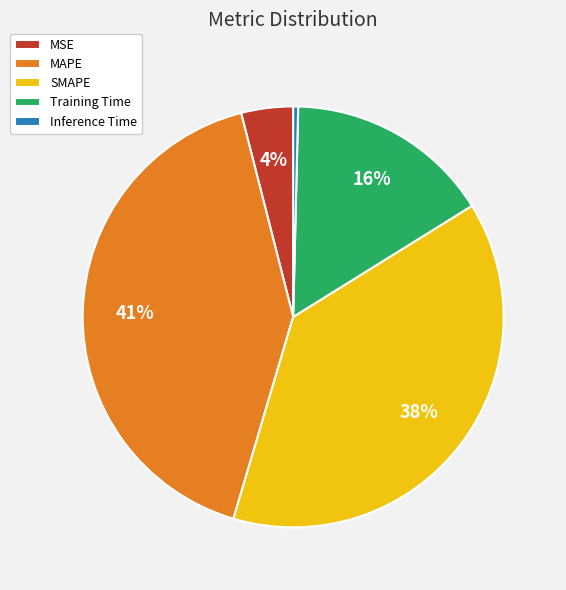

Is it true that Training Time is 16% of the pie?

True